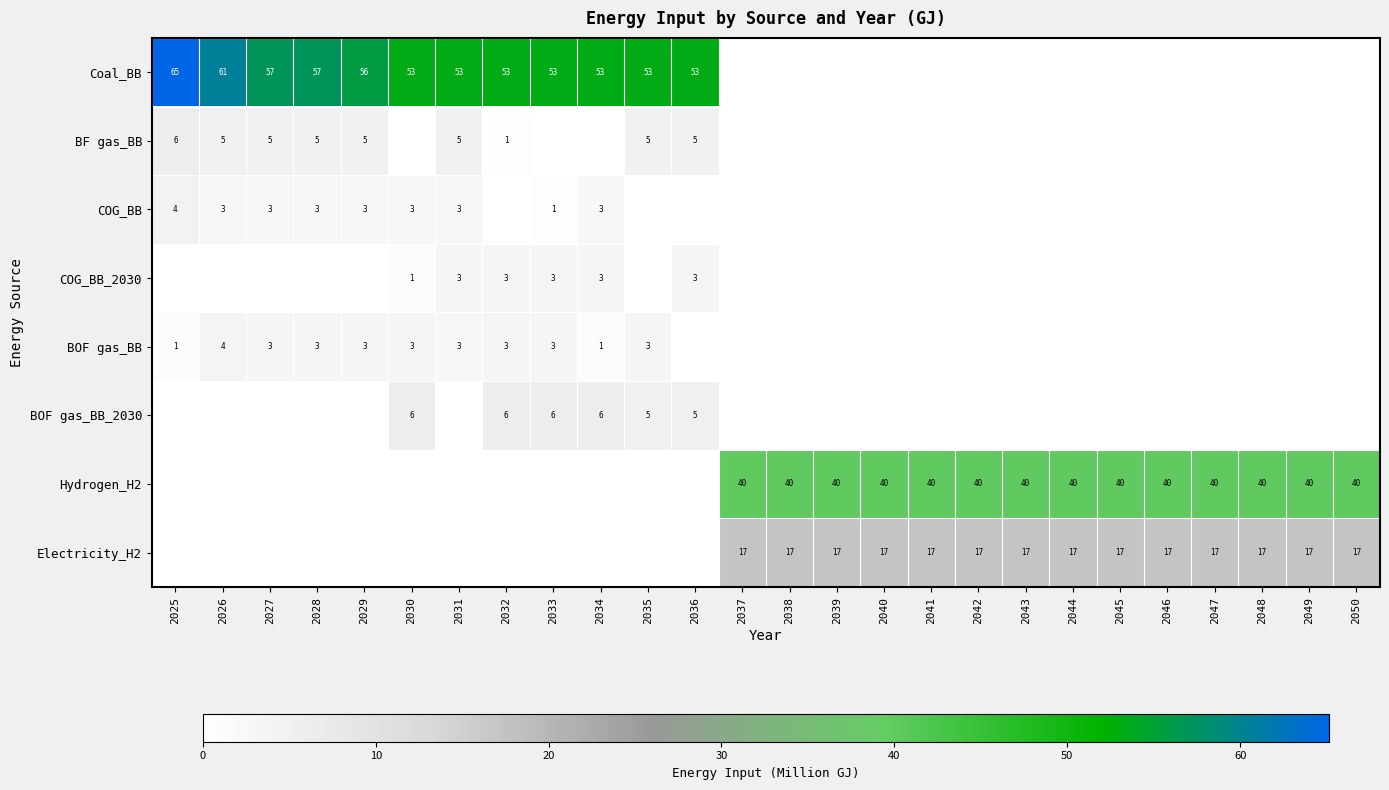

Is it true that BOF gas_BB equals 3 at 2035?

True